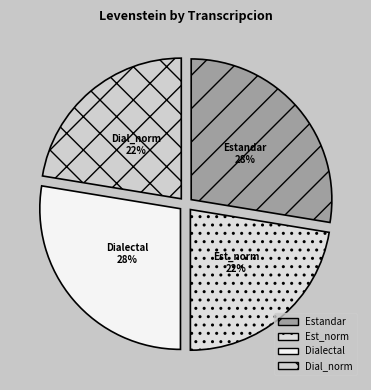

How many segments does this pie chart have?

4